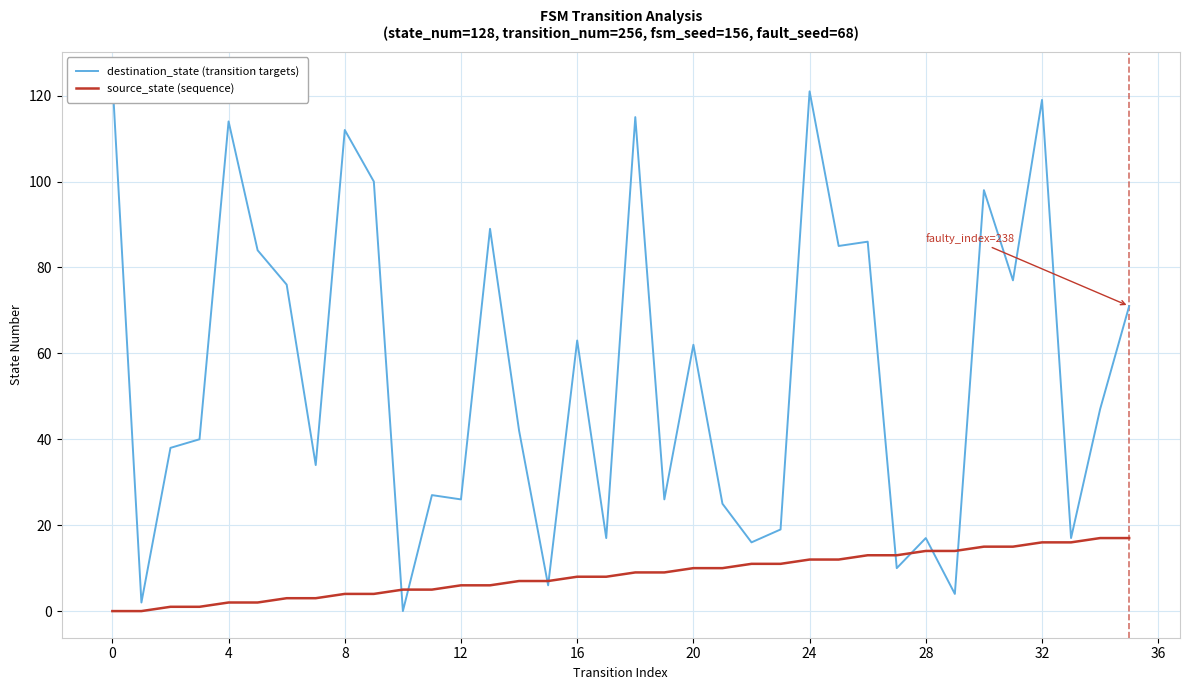

At how many categories does at least one series exceed 21?

26